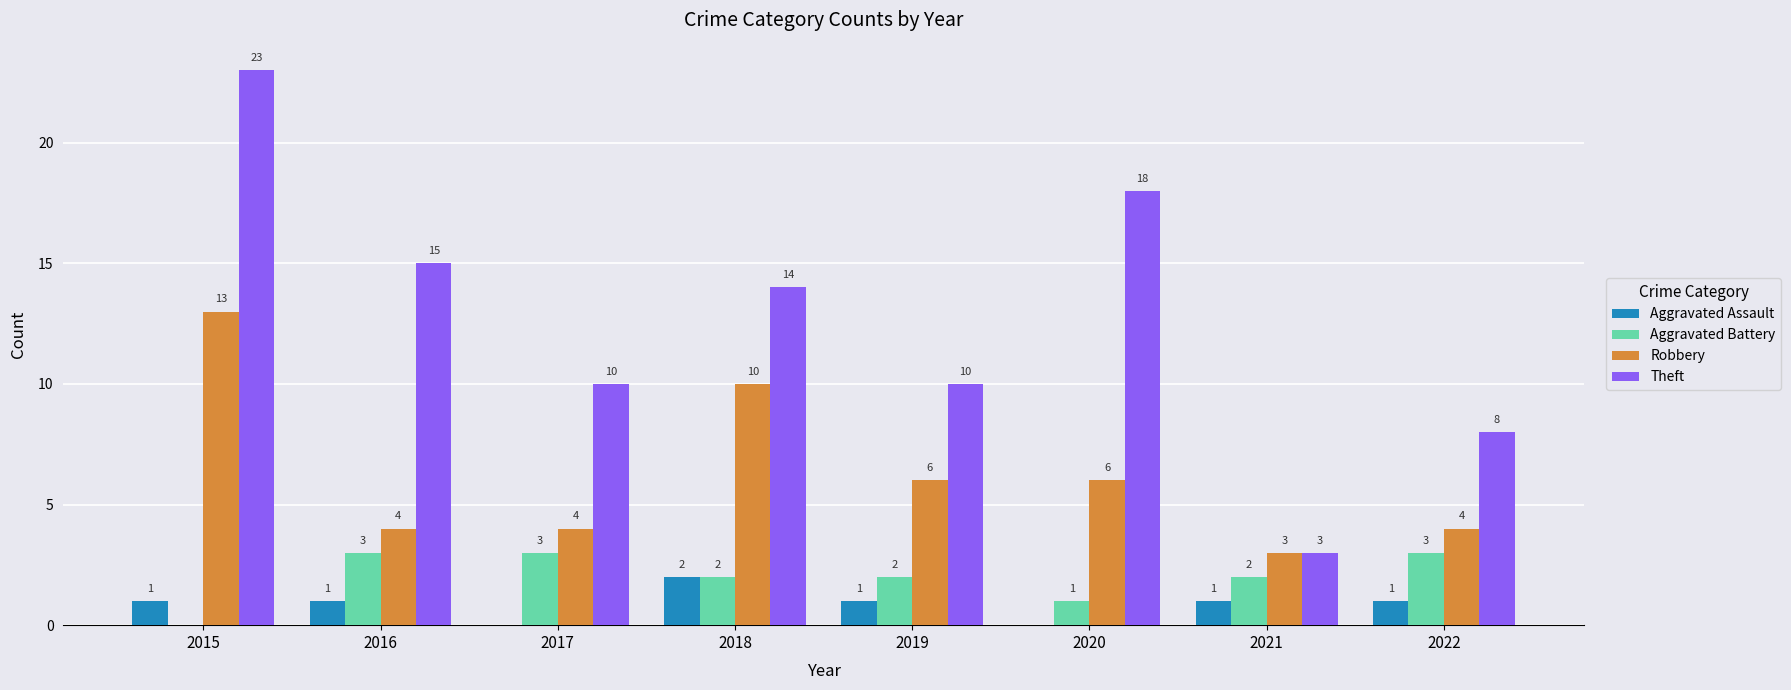

Count the number of data series in this chart.

4